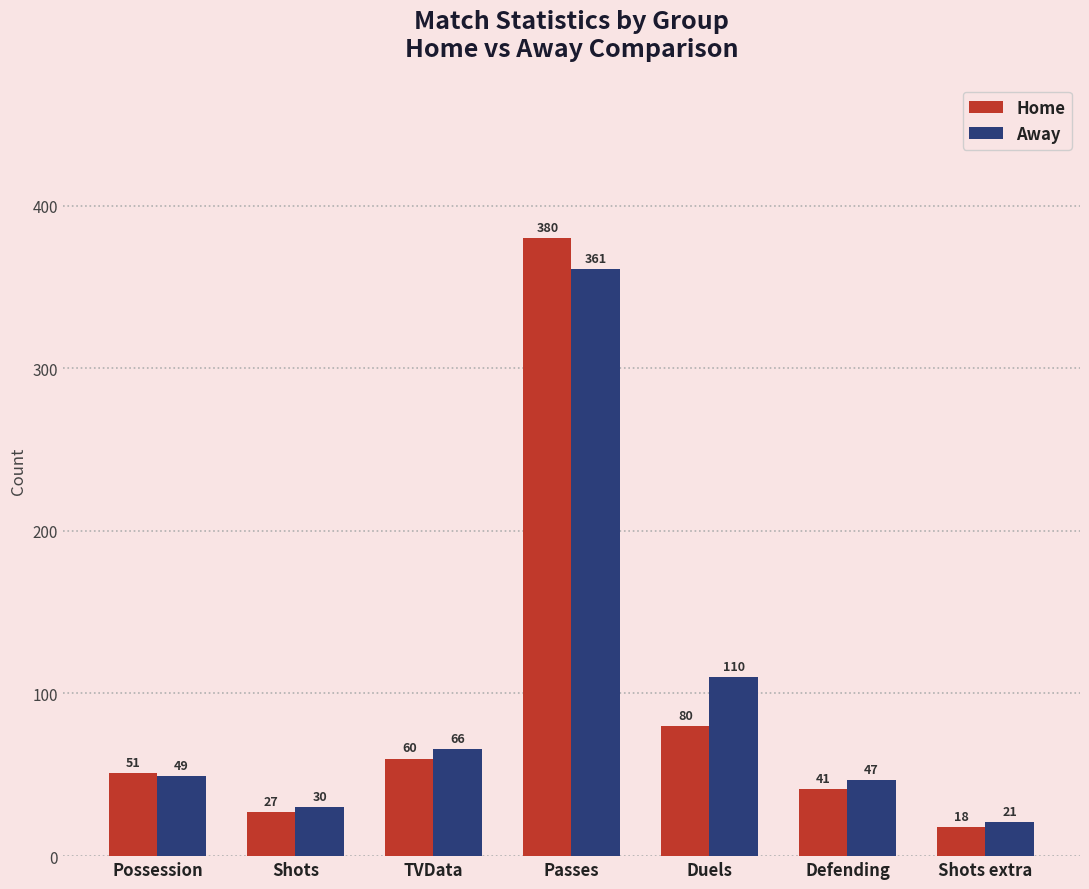

Which series has the widest spread of values?

Home